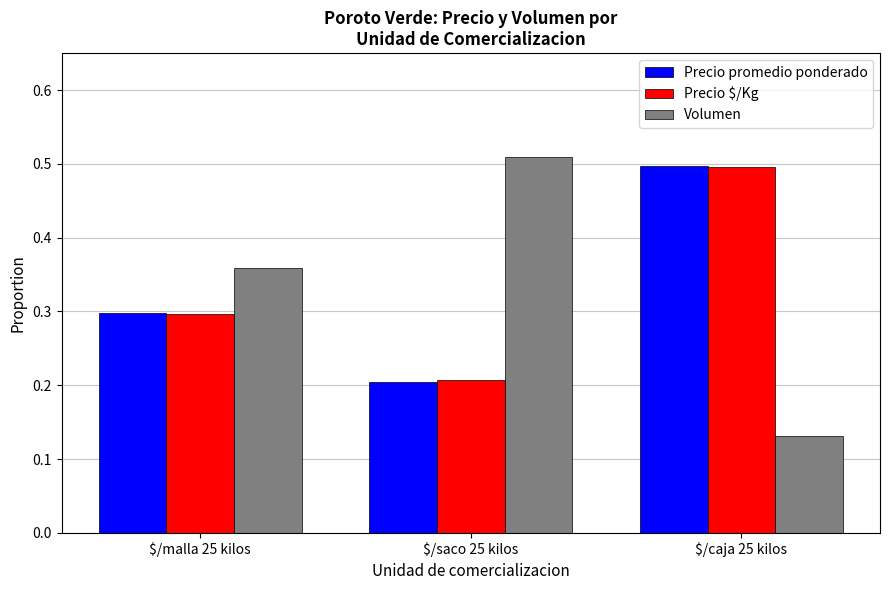

True or false: Volumen has a value of 0.2 at $/caja 25 kilos.

False